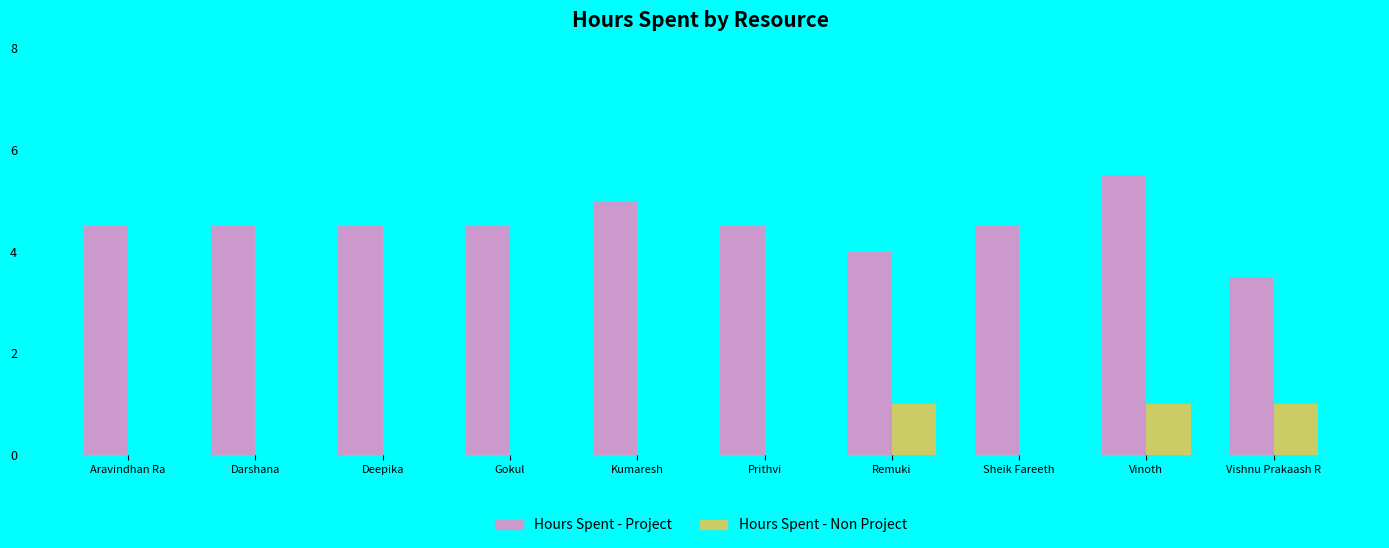

What is the highest value of the Hours Spent - Non Project series?

1.0